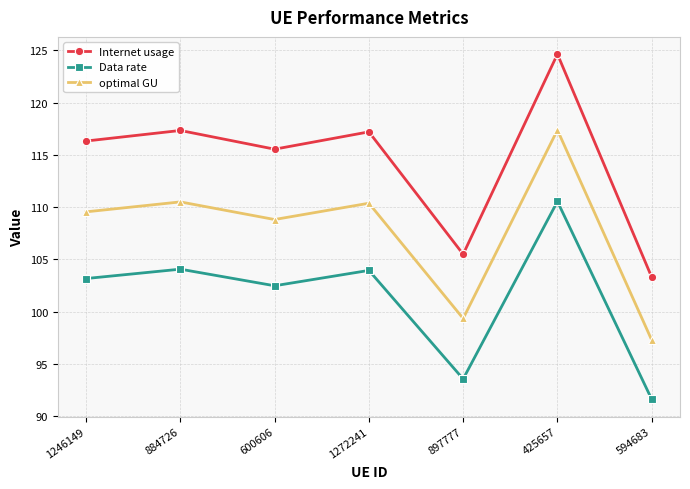

At which category does Data rate reach its first local valley?

600606